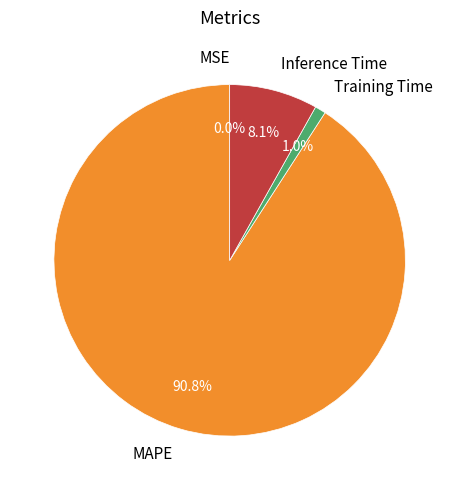

Which slice is the largest?

MAPE